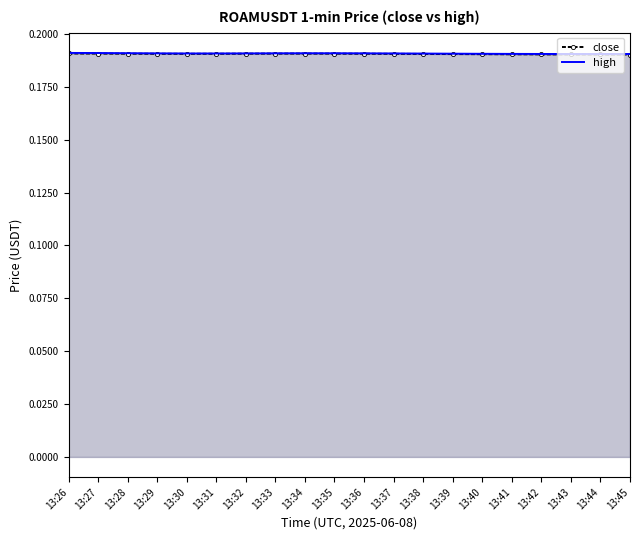

What is the lowest value of the high series?

0.2